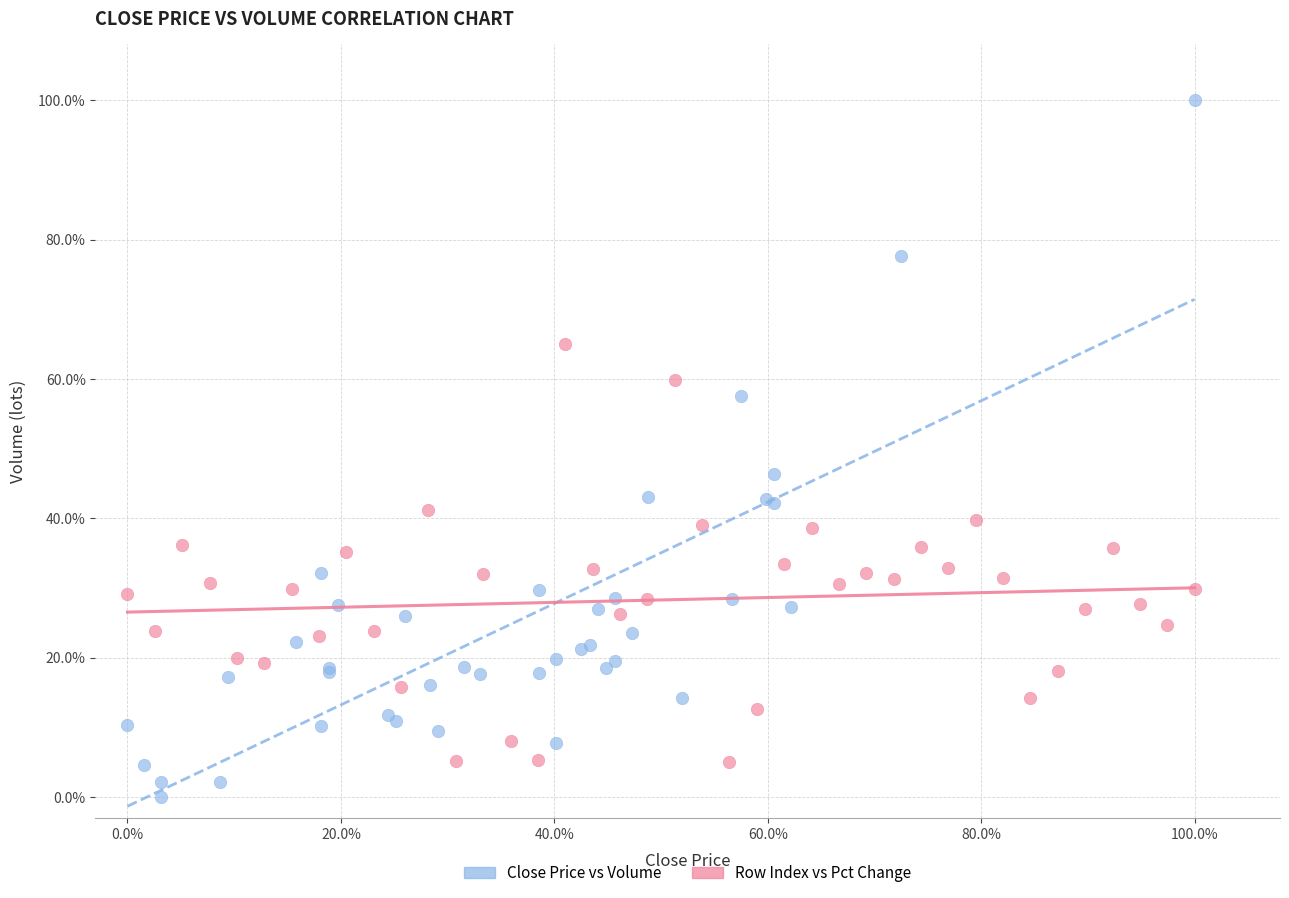

Which series reaches the maximum Y coordinate?

Close Price vs Volume